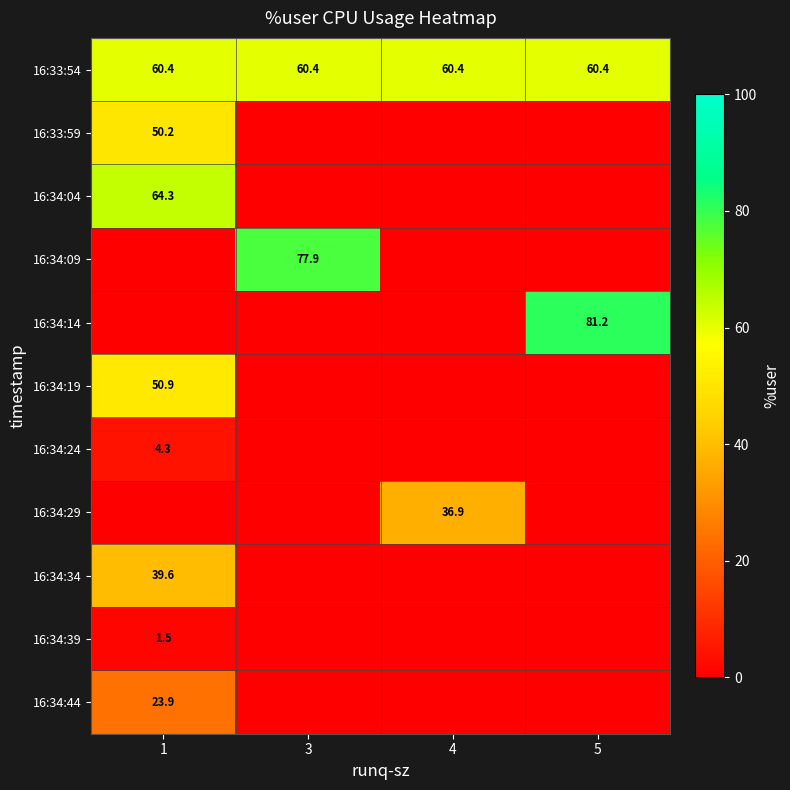

What value does the 16:34:19 series have at 1?

50.9